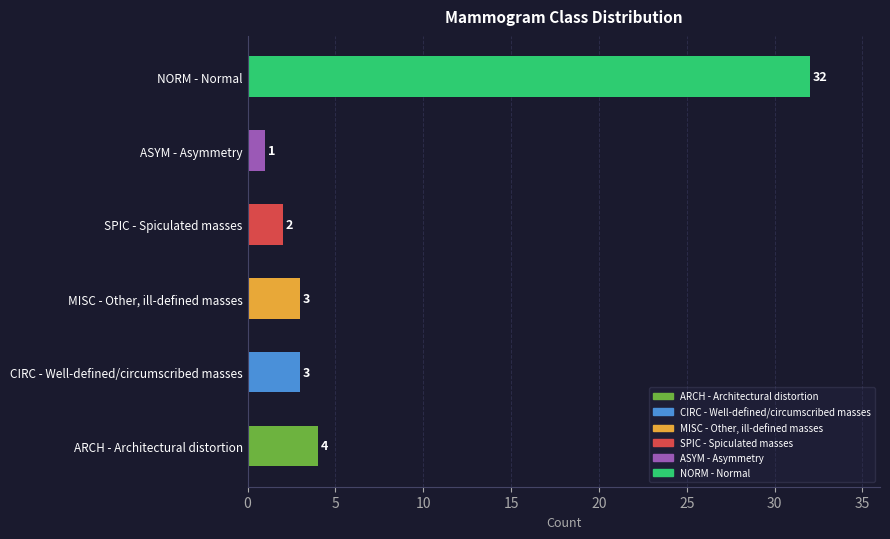

True or false: the data shows 5 at CIRC - Well-defined/circumscribed masses.

False